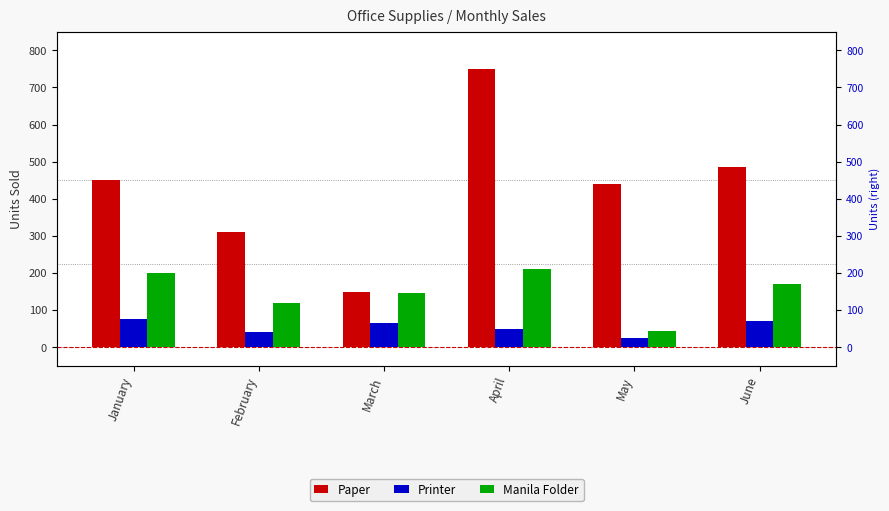

How many bars are there in each group?

3